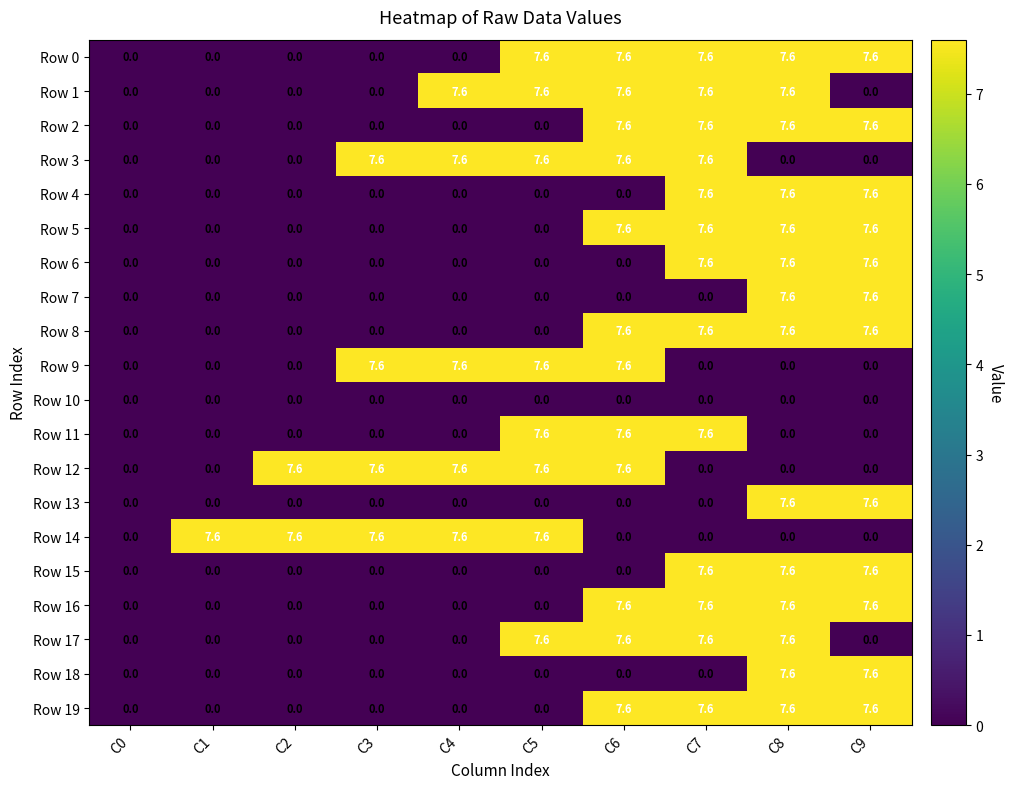

How many Row 18 values are between 0 and 1?

8